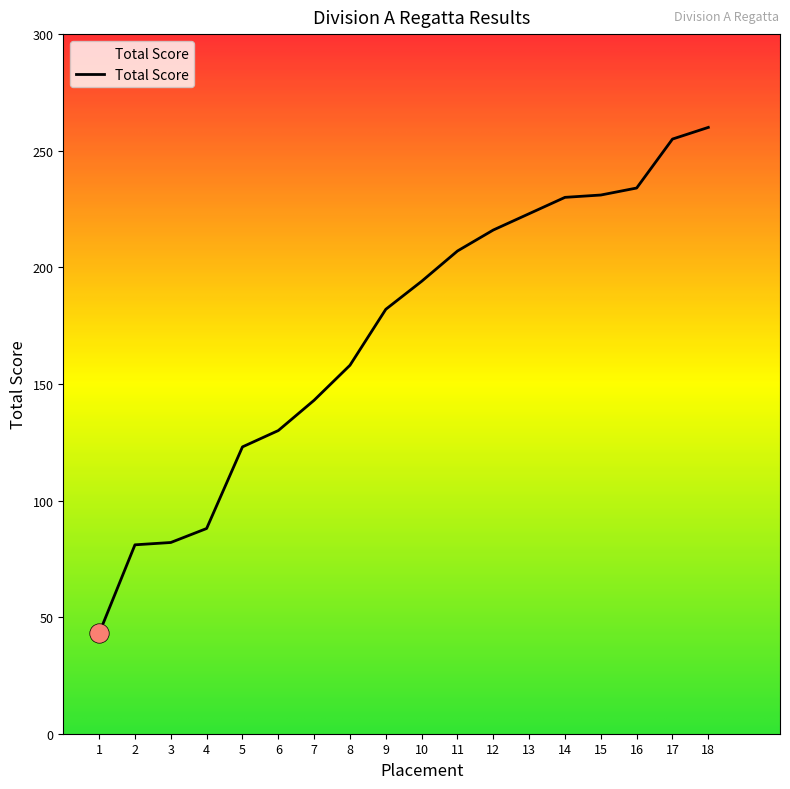

What is the difference between the maximum and second lowest values?

179